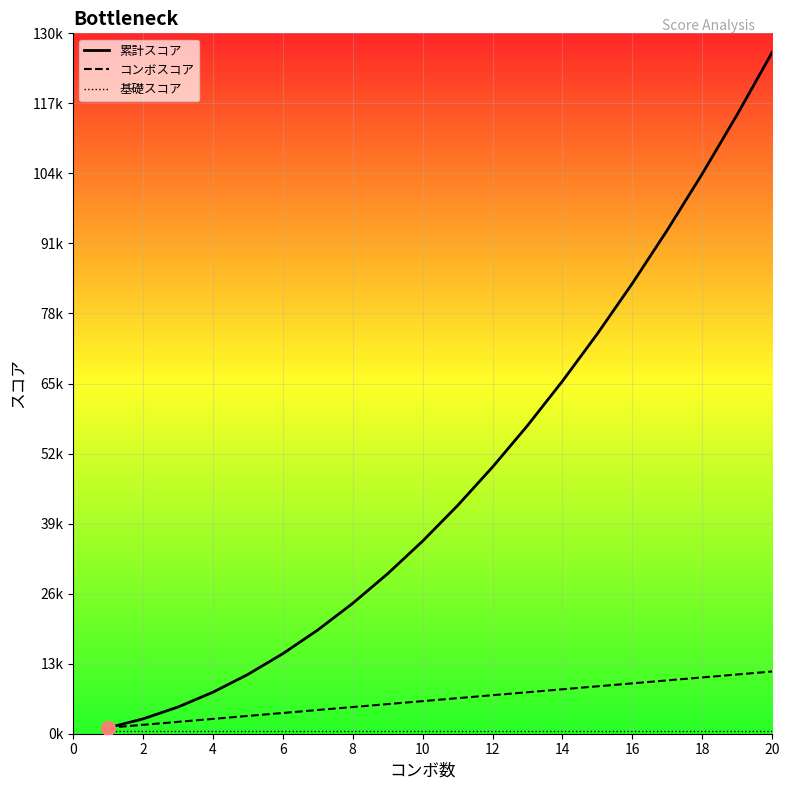

Rank the categories by コンボスコア value from highest to lowest.

20, 19, 18, 17, 16, 15, 14, 13, 12, 11, 10, 9, 8, 7, 6, 5, 4, 3, 2, 1